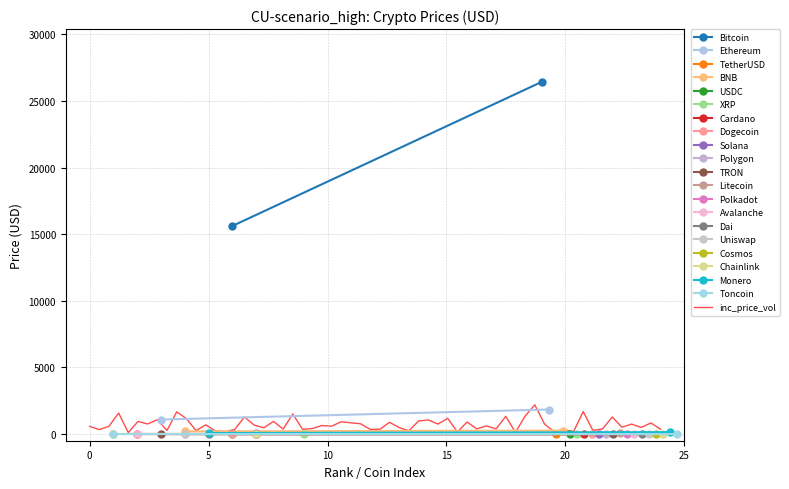

Is this an area chart (filled region under the line)?

No